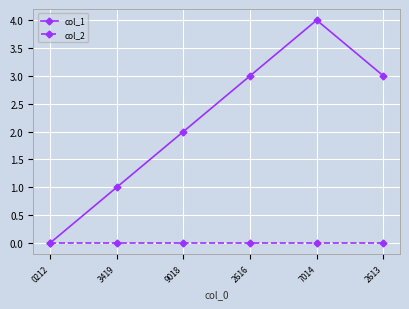

How many lines are shown in the chart?

2